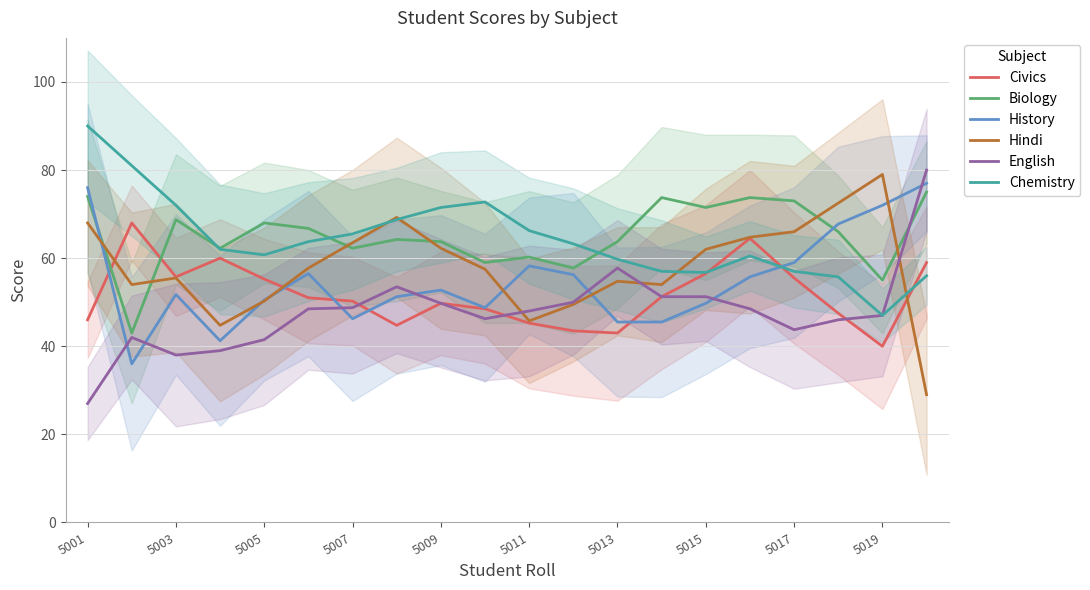

What value does the History series have at 5009?

52.8